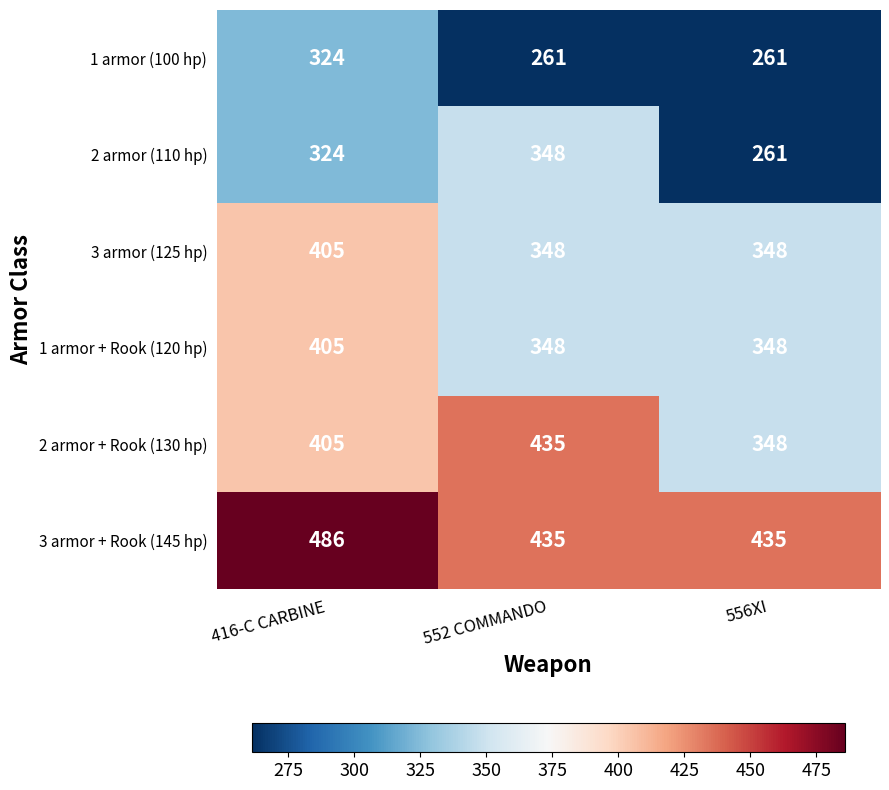

Read the 3 armor + Rook (145 hp) value at 416-C CARBINE.

486